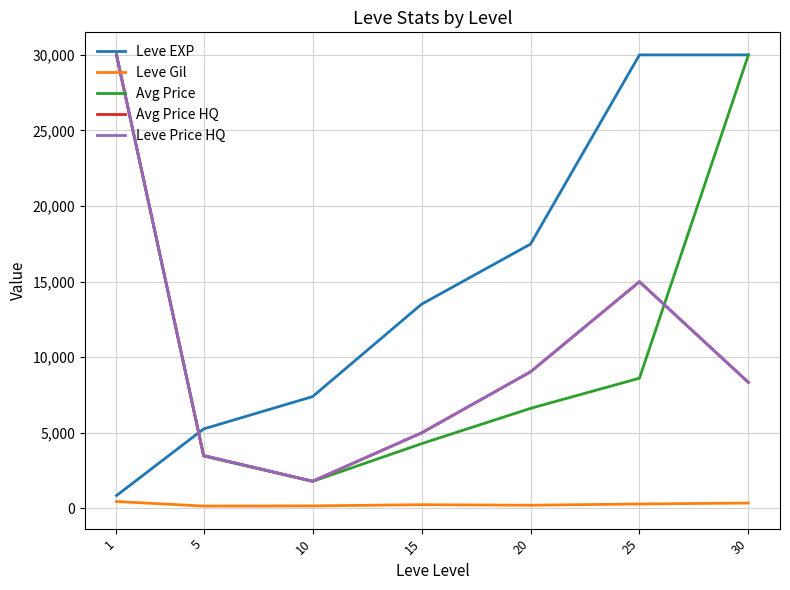

Does the chart have visible grid lines?

Yes